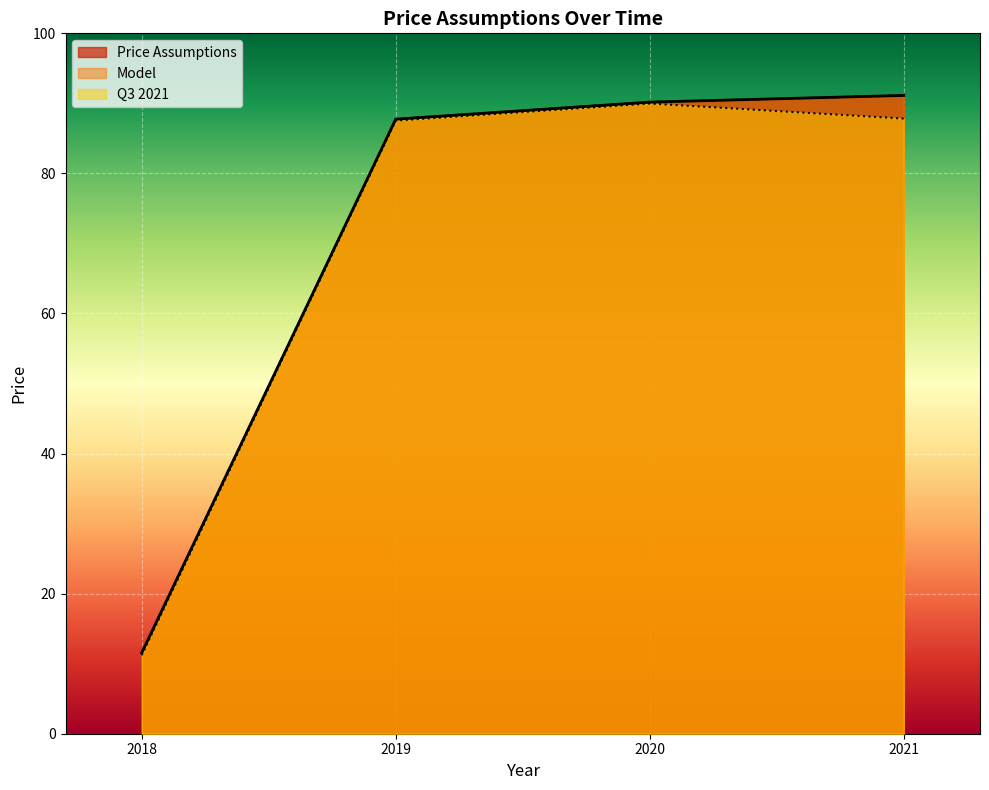

The value of Q3 2021 at 2018-08 is 15.1. True or false?

False